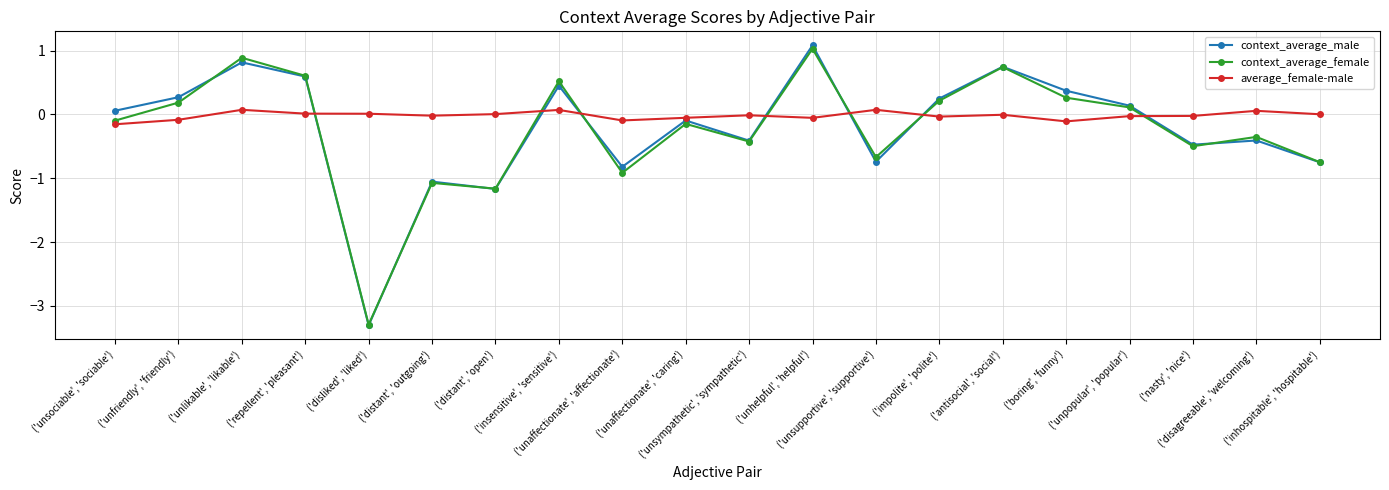

At which label does context_average_male first exceed 0?

('unsociable', 'sociable')